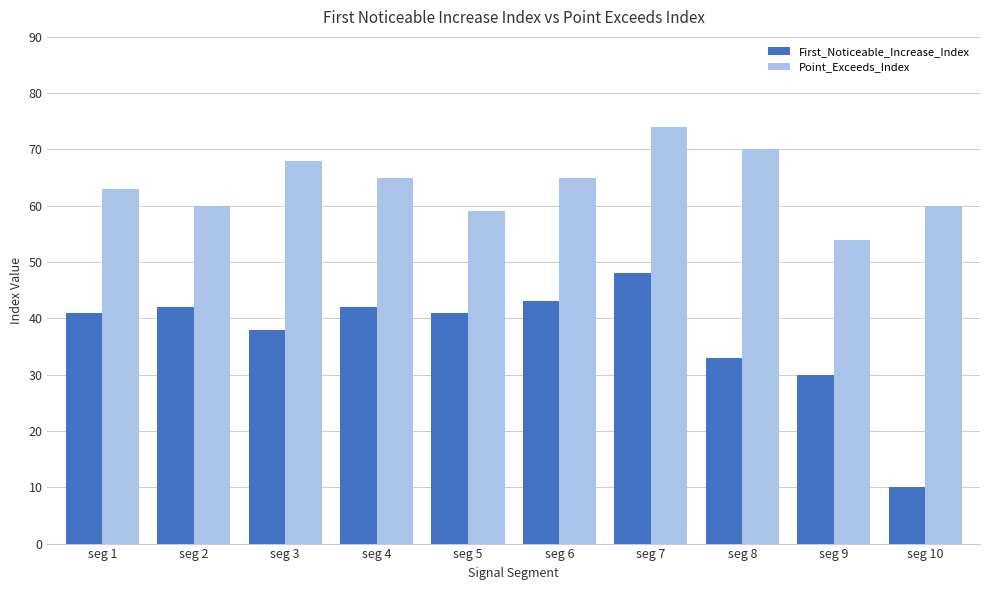

Reading left to right, transcribe all the data shown in this chart.

First_Noticeable_Increase_Index: 41	42	38	42	41	43	48	33	30	10
Point_Exceeds_Index: 63	60	68	65	59	65	74	70	54	60